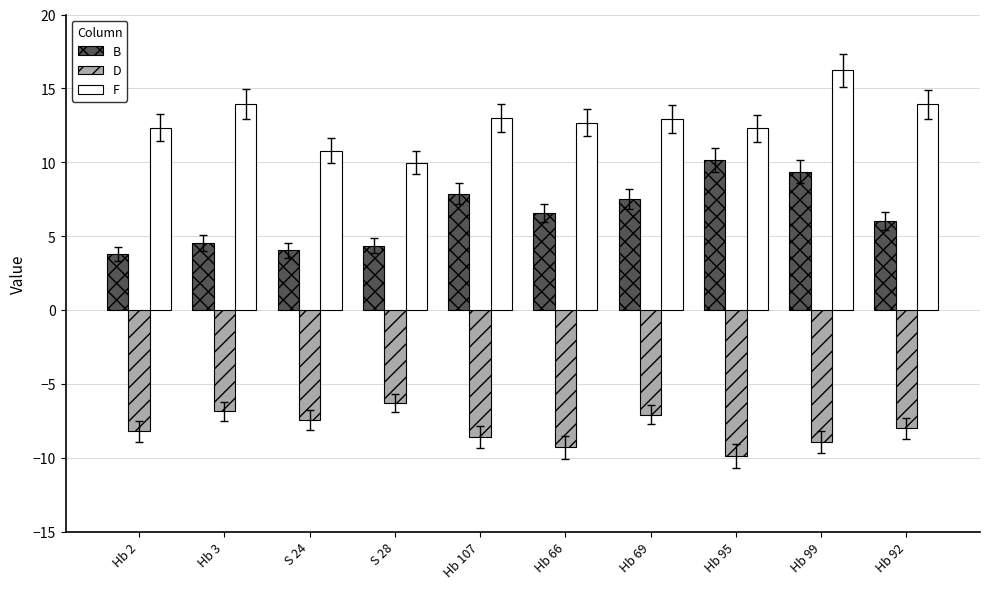

How many values in the D series are below -8?

6